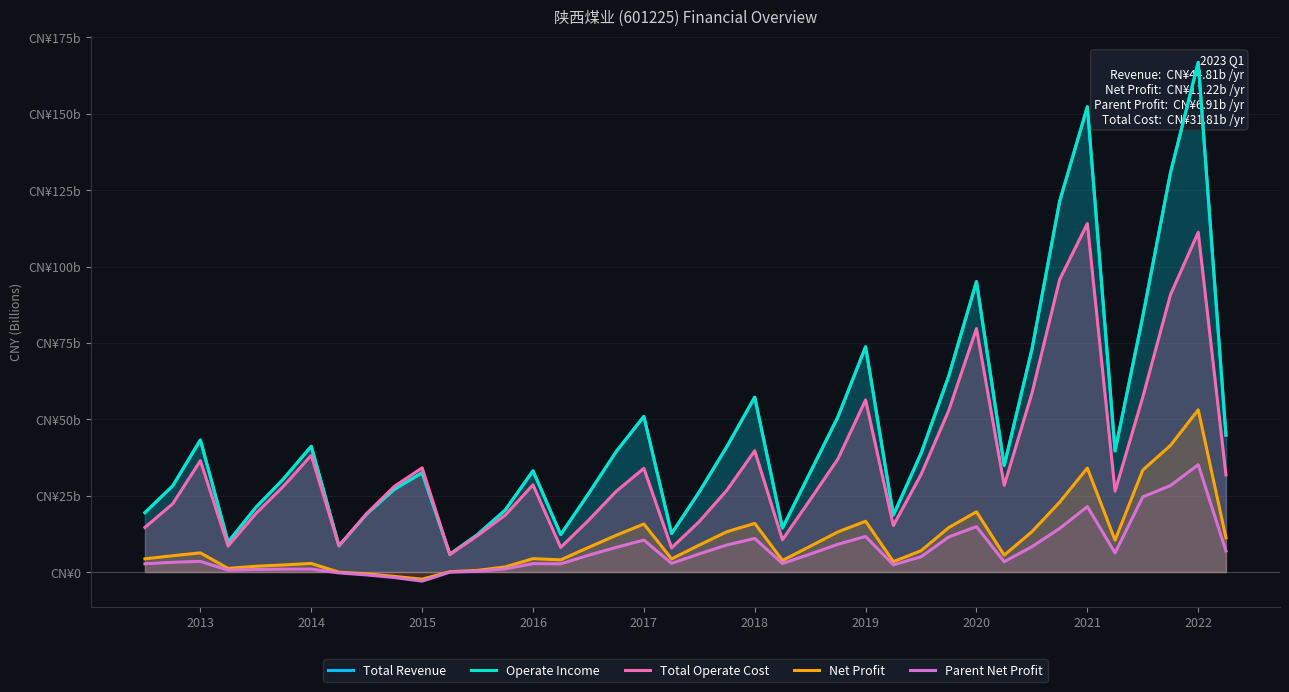

In Parent Net Profit, how many points are higher than both neighbors (excluding endpoints)?

9